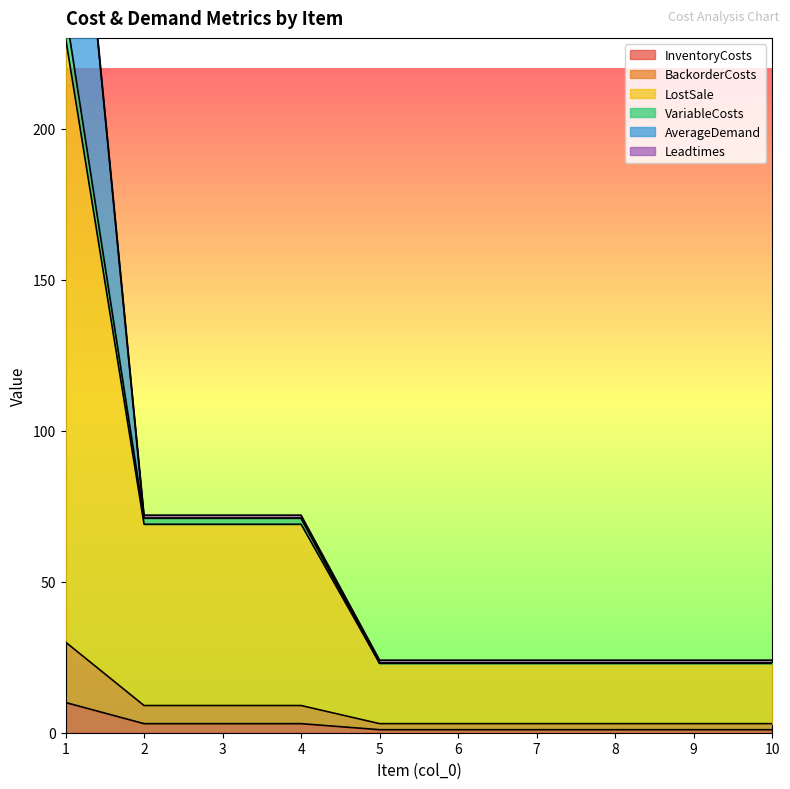

How many data points does each series have?

10